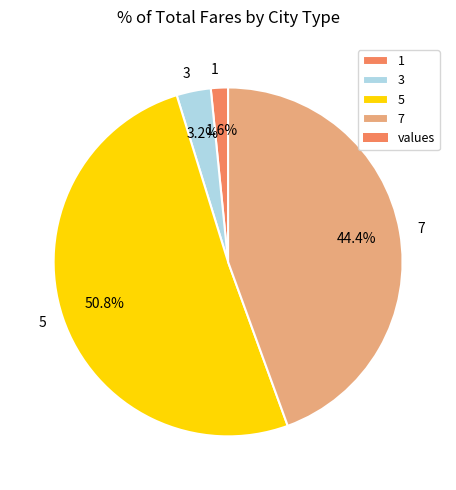

What percentage is the 1 slice, to the nearest percent?

2%